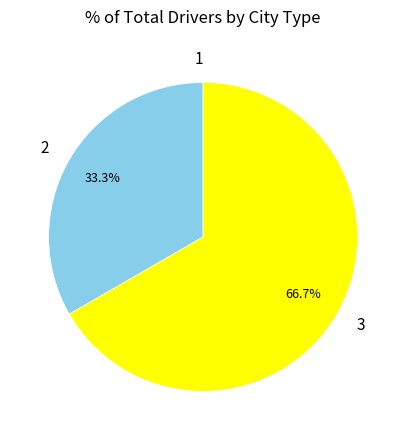

Is it true that 3 is 67% of the pie?

True